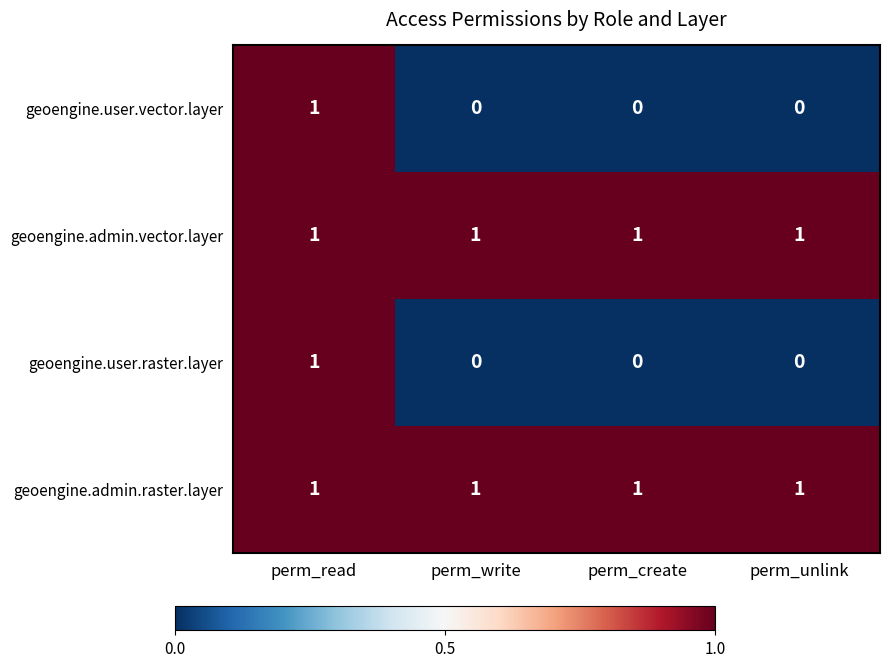

How many categories are shown in the chart?

4